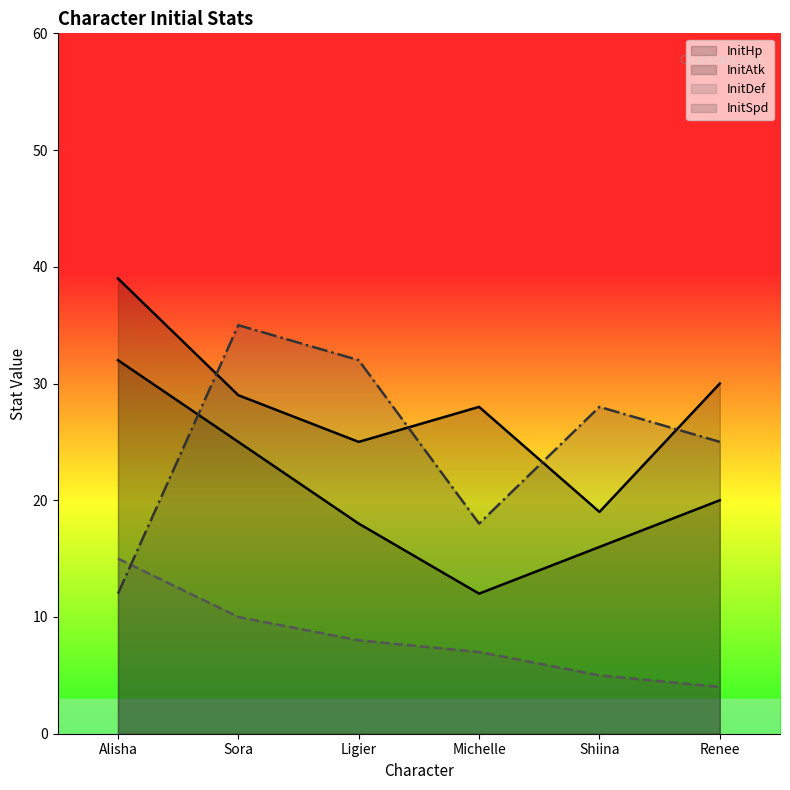

Between Sora and Michelle, which is larger?

Sora